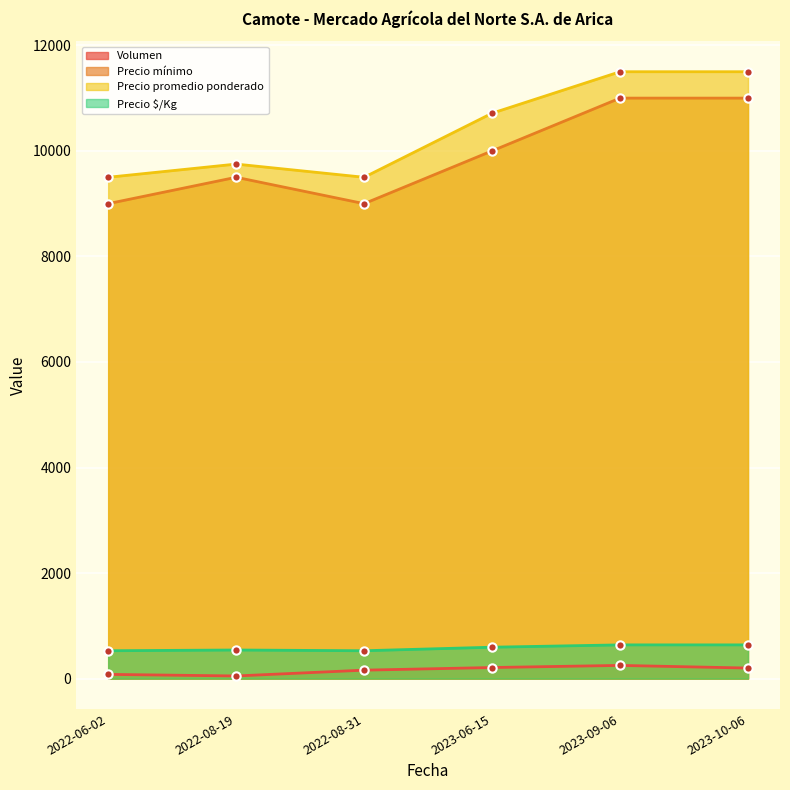

What is the average value of the Precio promedio ponderado series?

10411